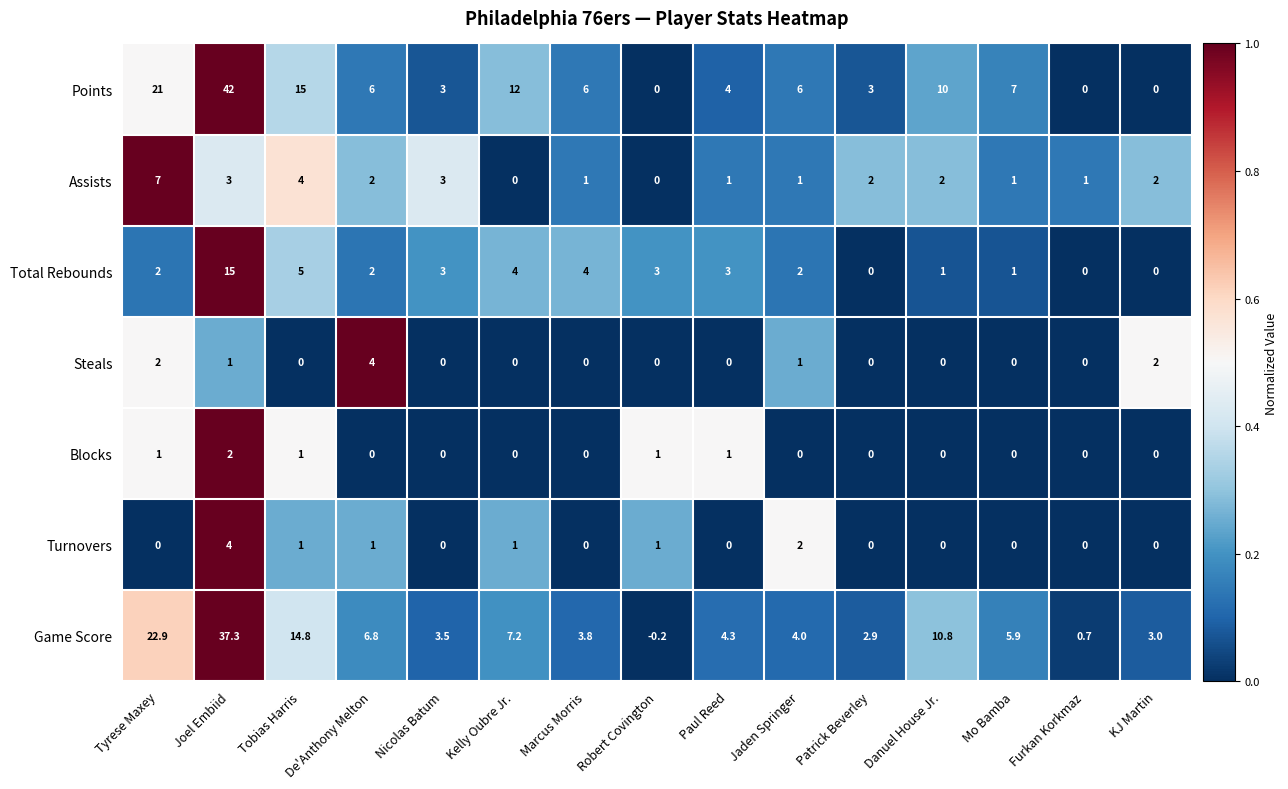

How many categories are shown in the chart?

15